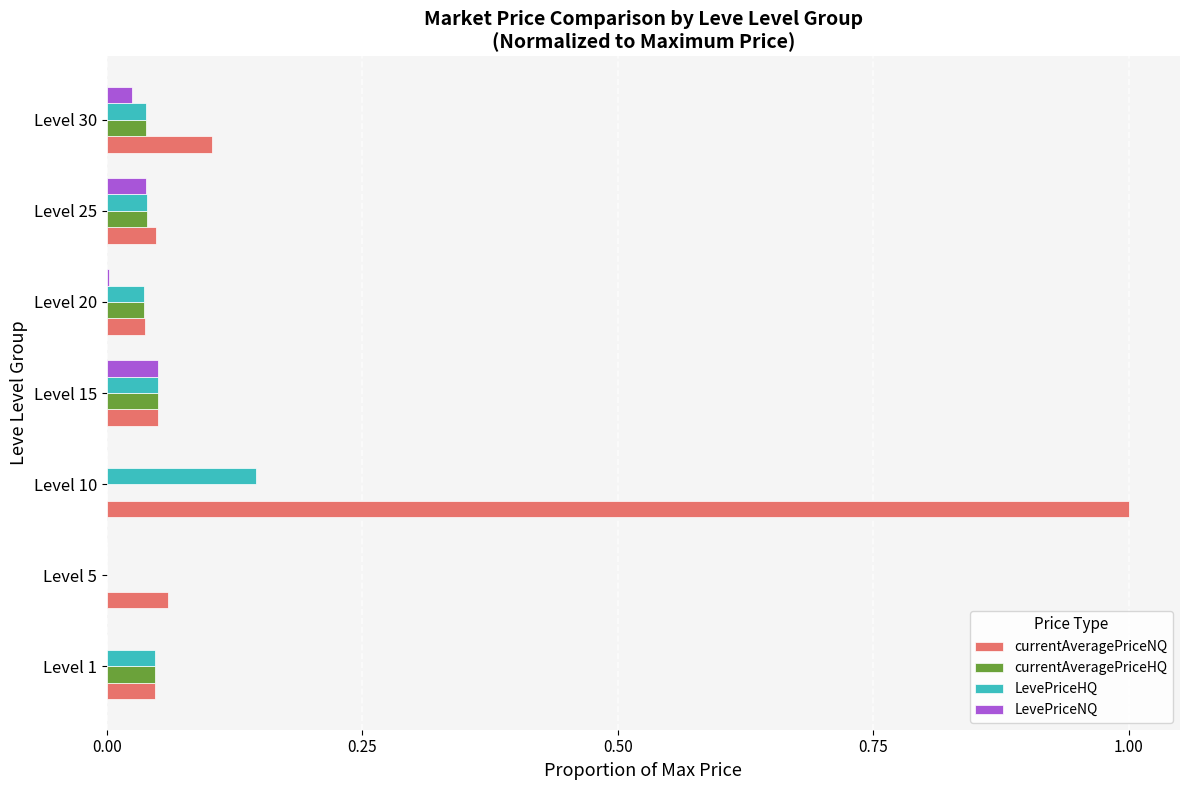

Which label corresponds to the largest value in the chart?

Level 10